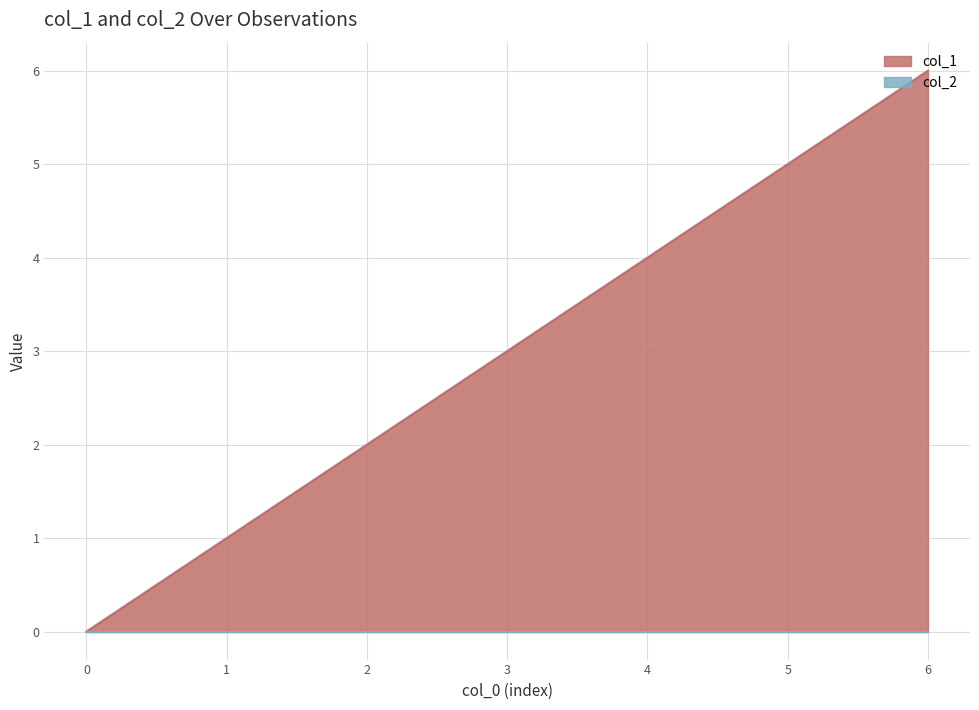

How many values are above zero?

6